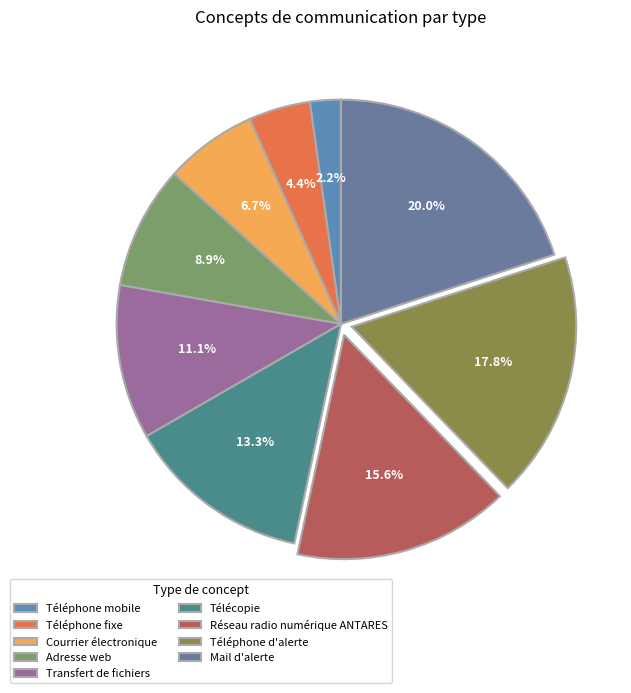

To the nearest percent, what percentage of the pie is Téléphone mobile?

2%